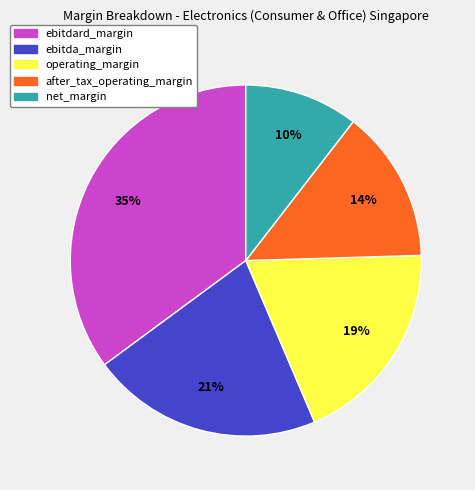

Does after_tax_operating_margin account for over 50% of the chart?

No